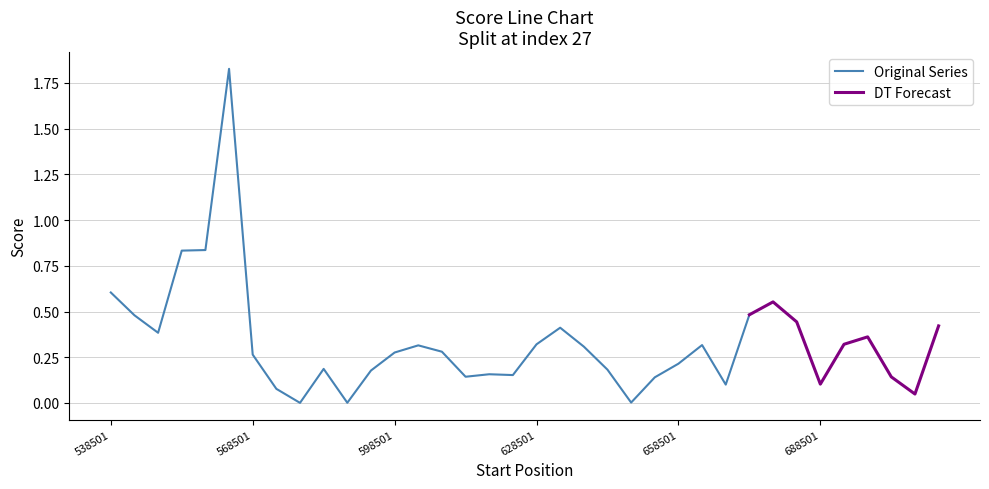

List the labels in order of value, largest first.

563501.01, 558501.01, 553501.01, 538501.01, 678501.01, 673501.01, 543501.01, 683501.01, 713501.01, 633501.01, 548501.01, 698501.01, 693501.01, 628501.01, 663501.01, 603501.01, 638501.01, 608501.01, 598501.01, 568501.01, 658501.01, 583501.01, 643501.01, 593501.01, 618501.01, 623501.01, 613501.01, 703501.01, 653501.01, 688501.01, 668501.01, 573501.01, 708501.01, 648501.01, 588501.01, 578501.01